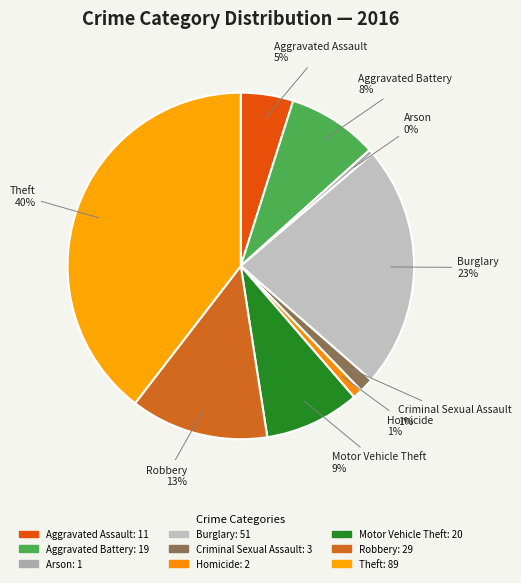

Does Aggravated Assault 5% account for over 50% of the chart?

No